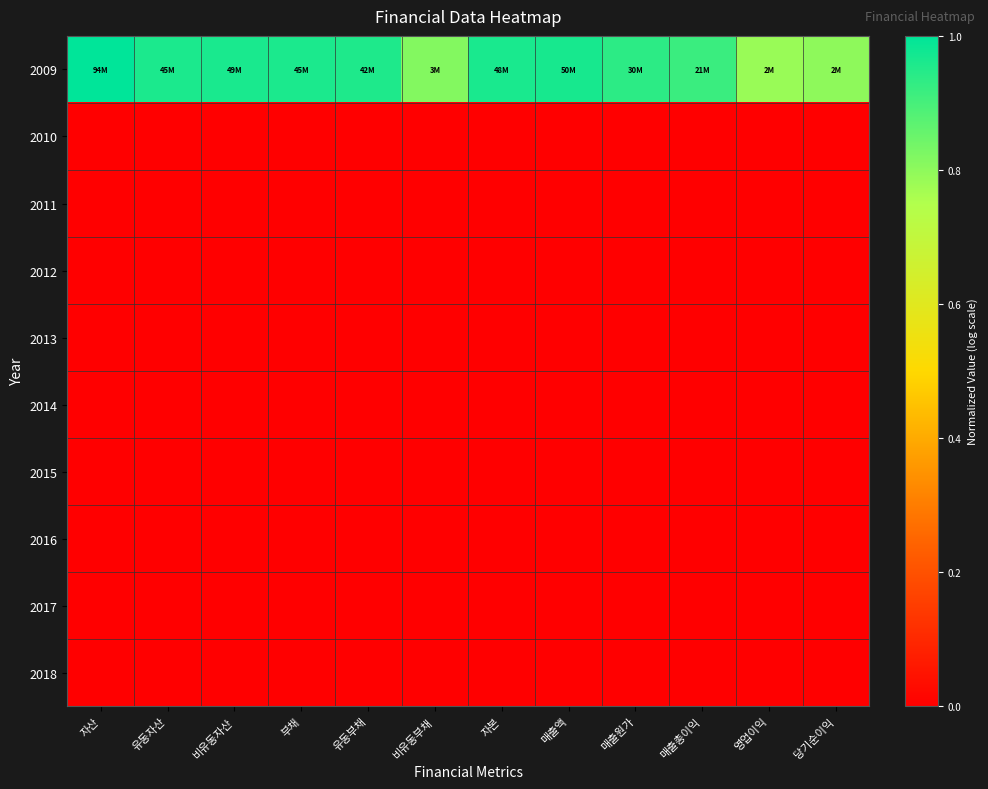

Reading right to left, transcribe all the data shown in this chart.

2009: 당기순이익=0.8	영업이익=0.8	매출총이익=0.9	매출원가=0.9	매출액=1.0	자본=1.0	비유동부채=0.8	유동부채=1.0	부채=1.0	비유동자산=1.0	유동자산=1.0	자산=1.0
2010: 당기순이익=0.0	영업이익=0.0	매출총이익=0.0	매출원가=0.0	매출액=0.0	자본=0.0	비유동부채=0.0	유동부채=0.0	부채=0.0	비유동자산=0.0	유동자산=0.0	자산=0.0
2011: 당기순이익=0.0	영업이익=0.0	매출총이익=0.0	매출원가=0.0	매출액=0.0	자본=0.0	비유동부채=0.0	유동부채=0.0	부채=0.0	비유동자산=0.0	유동자산=0.0	자산=0.0
2012: 당기순이익=0.0	영업이익=0.0	매출총이익=0.0	매출원가=0.0	매출액=0.0	자본=0.0	비유동부채=0.0	유동부채=0.0	부채=0.0	비유동자산=0.0	유동자산=0.0	자산=0.0
2013: 당기순이익=0.0	영업이익=0.0	매출총이익=0.0	매출원가=0.0	매출액=0.0	자본=0.0	비유동부채=0.0	유동부채=0.0	부채=0.0	비유동자산=0.0	유동자산=0.0	자산=0.0
2014: 당기순이익=0.0	영업이익=0.0	매출총이익=0.0	매출원가=0.0	매출액=0.0	자본=0.0	비유동부채=0.0	유동부채=0.0	부채=0.0	비유동자산=0.0	유동자산=0.0	자산=0.0
2015: 당기순이익=0.0	영업이익=0.0	매출총이익=0.0	매출원가=0.0	매출액=0.0	자본=0.0	비유동부채=0.0	유동부채=0.0	부채=0.0	비유동자산=0.0	유동자산=0.0	자산=0.0
2016: 당기순이익=0.0	영업이익=0.0	매출총이익=0.0	매출원가=0.0	매출액=0.0	자본=0.0	비유동부채=0.0	유동부채=0.0	부채=0.0	비유동자산=0.0	유동자산=0.0	자산=0.0
2017: 당기순이익=0.0	영업이익=0.0	매출총이익=0.0	매출원가=0.0	매출액=0.0	자본=0.0	비유동부채=0.0	유동부채=0.0	부채=0.0	비유동자산=0.0	유동자산=0.0	자산=0.0
2018: 당기순이익=0.0	영업이익=0.0	매출총이익=0.0	매출원가=0.0	매출액=0.0	자본=0.0	비유동부채=0.0	유동부채=0.0	부채=0.0	비유동자산=0.0	유동자산=0.0	자산=0.0